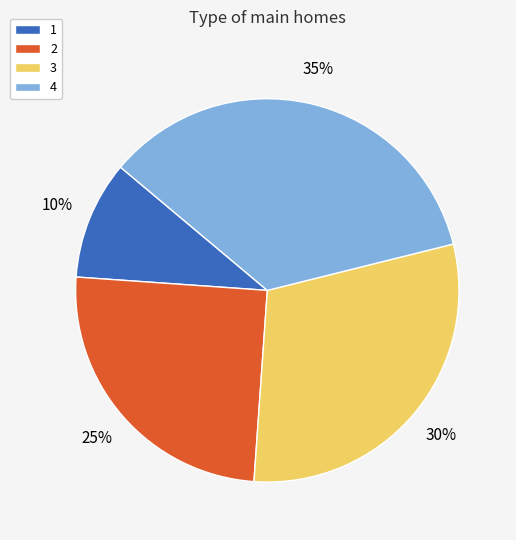

What is the largest slice in the pie chart?

4